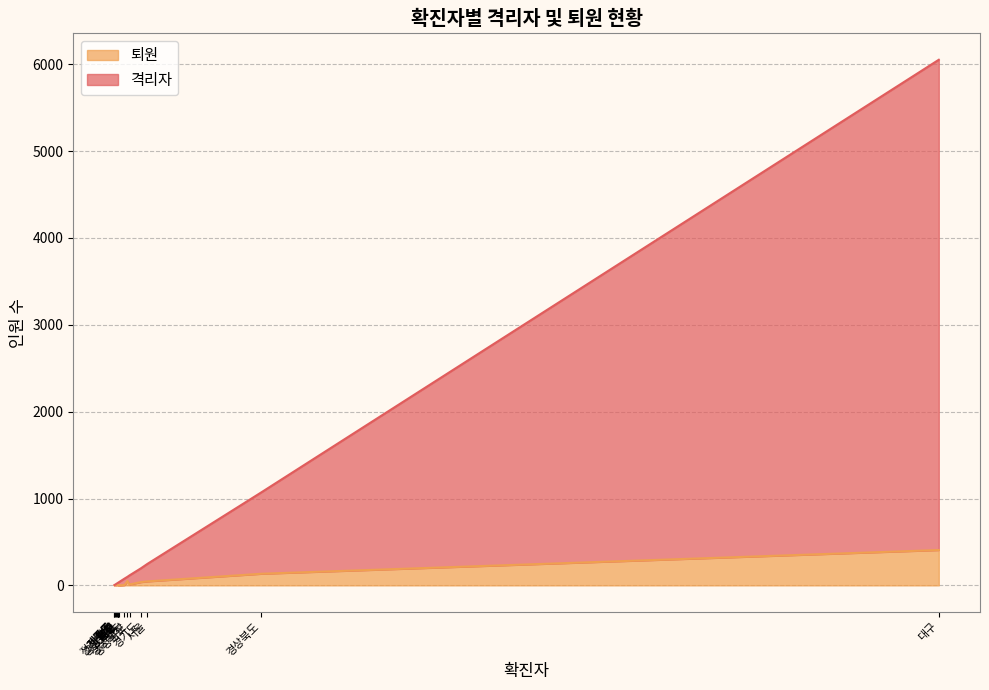

At which category does 격리자 reach its first local valley?

광주